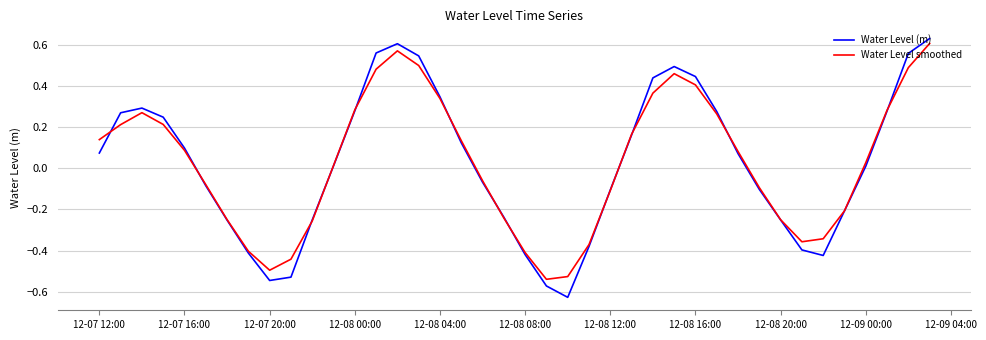

How many interior local peaks does the Water Level smoothed series have?

3